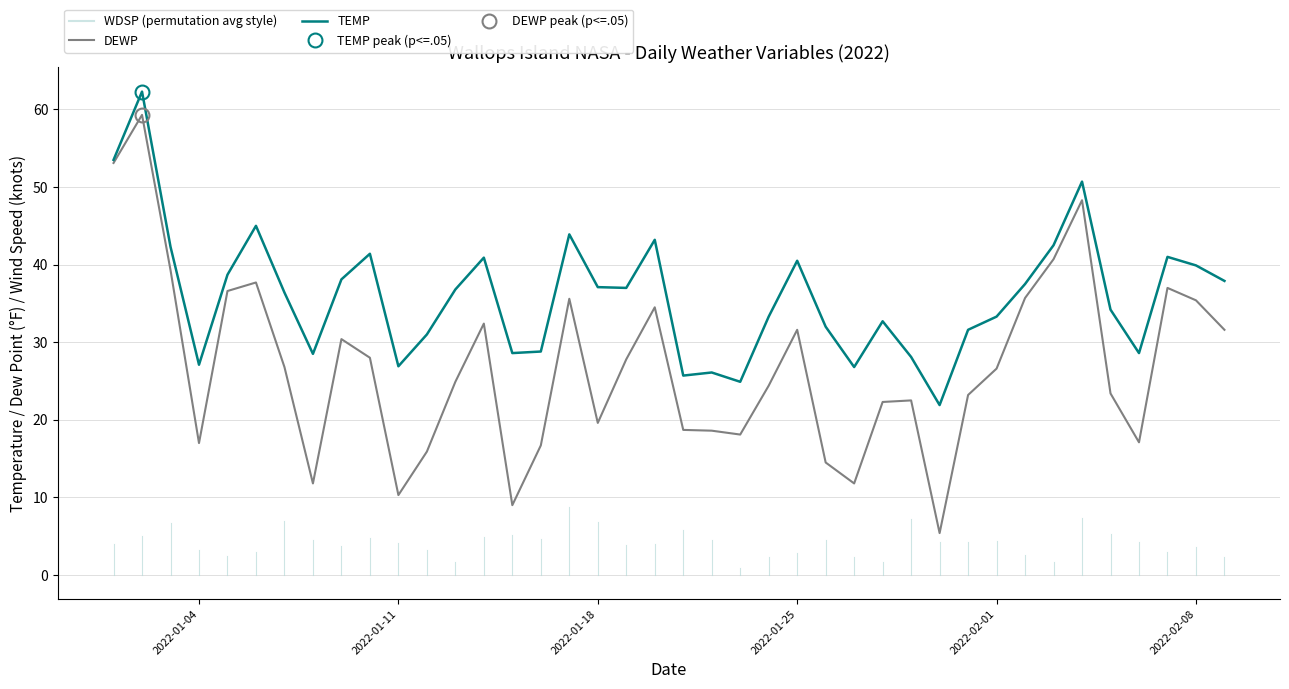

True or false: TEMP has a value of 39.9 at 2022-02-08.

True